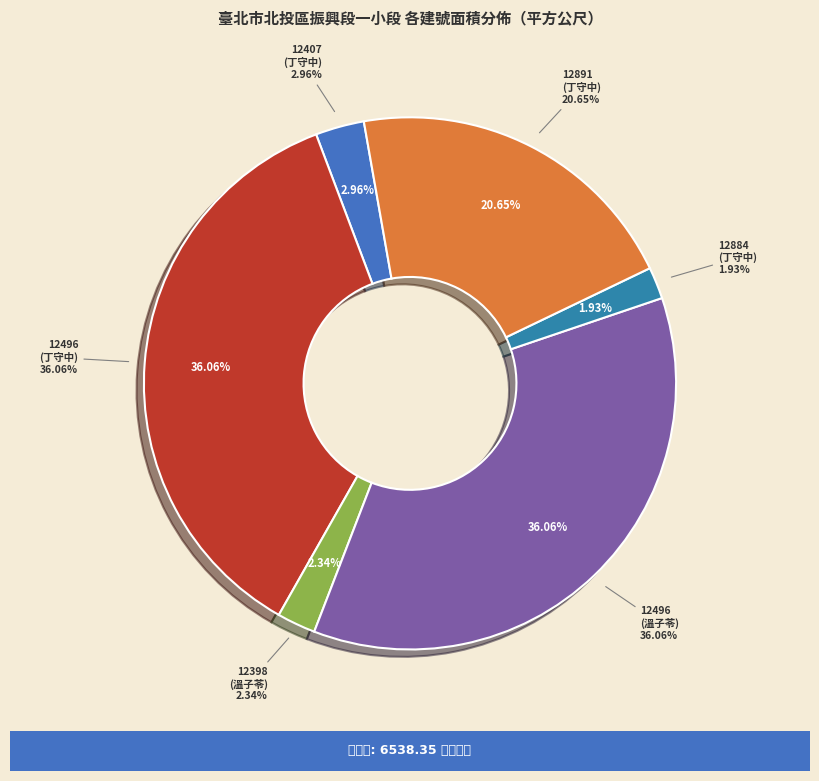

Count the number of slices in the pie.

6